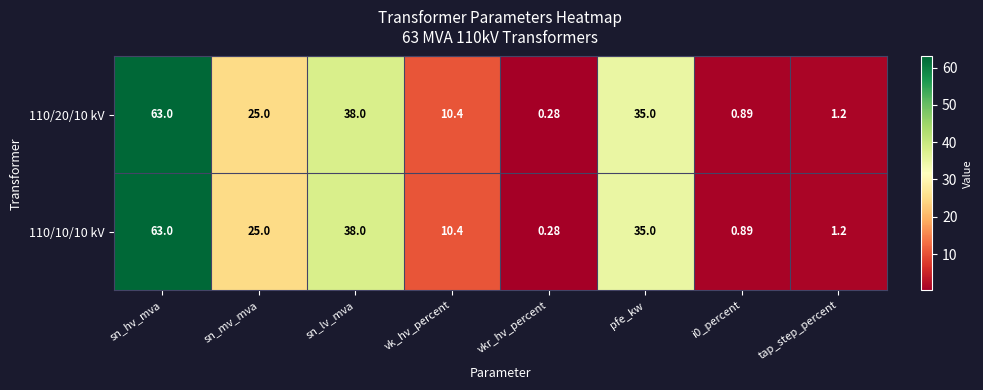

Is the value of 110/10/10 kV at tap_step_percent greater than the value of 110/20/10 kV at sn_lv_mva?

No